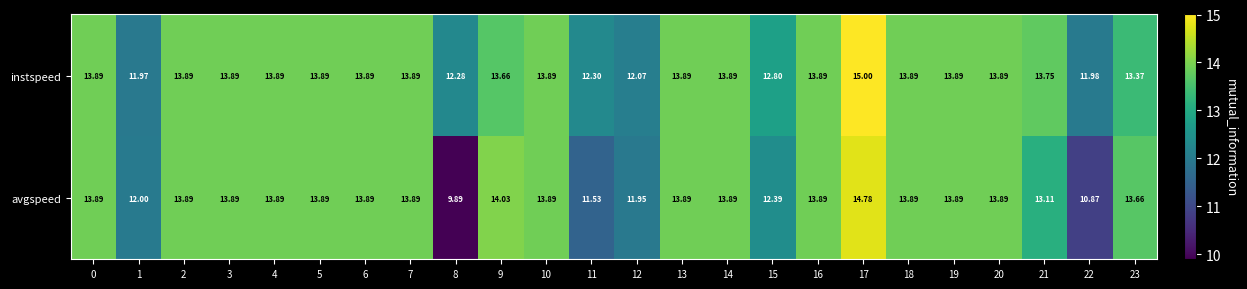

List the series in order of their peak value, highest first.

instspeed, avgspeed